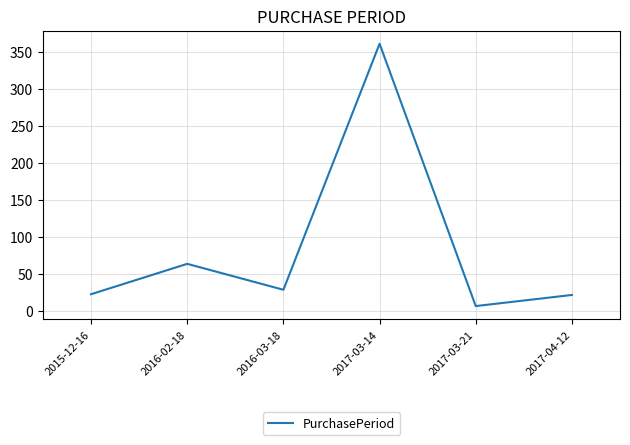

Is it true that the value at 2016-03-18 is 46?

False